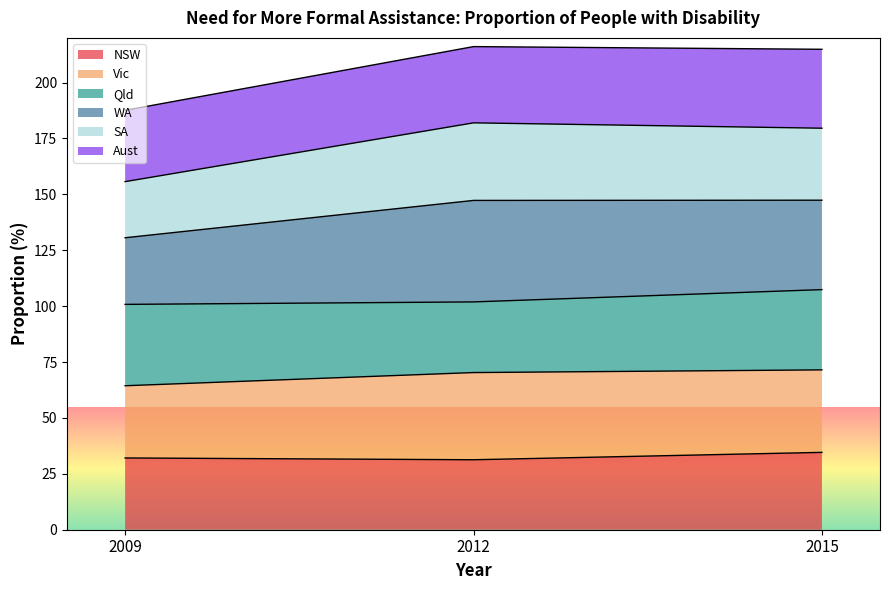

At which label does Aust reach its peak?

2015